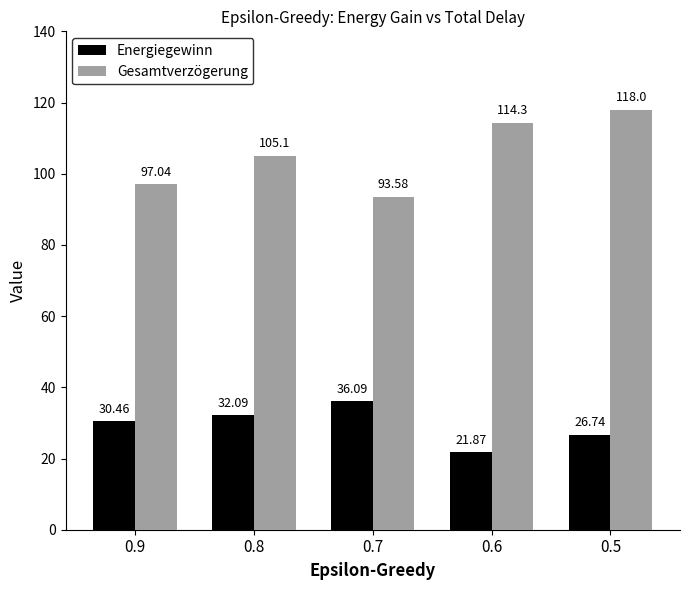

Count the number of data series in this chart.

2